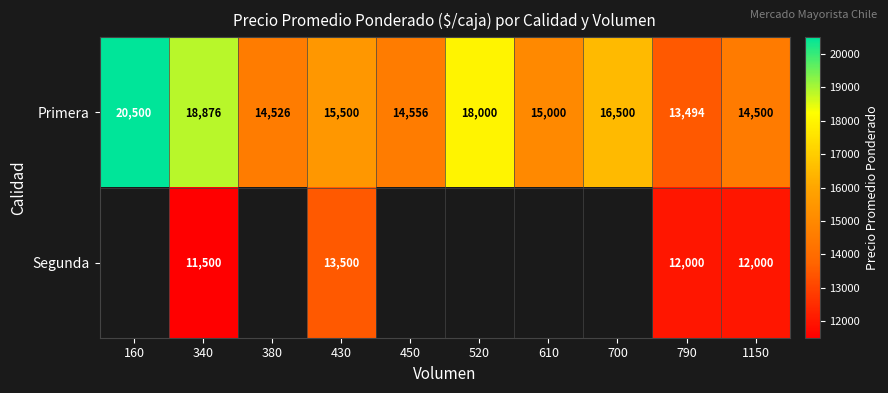

What is the difference between the Primera values at 340 and 790?

5382